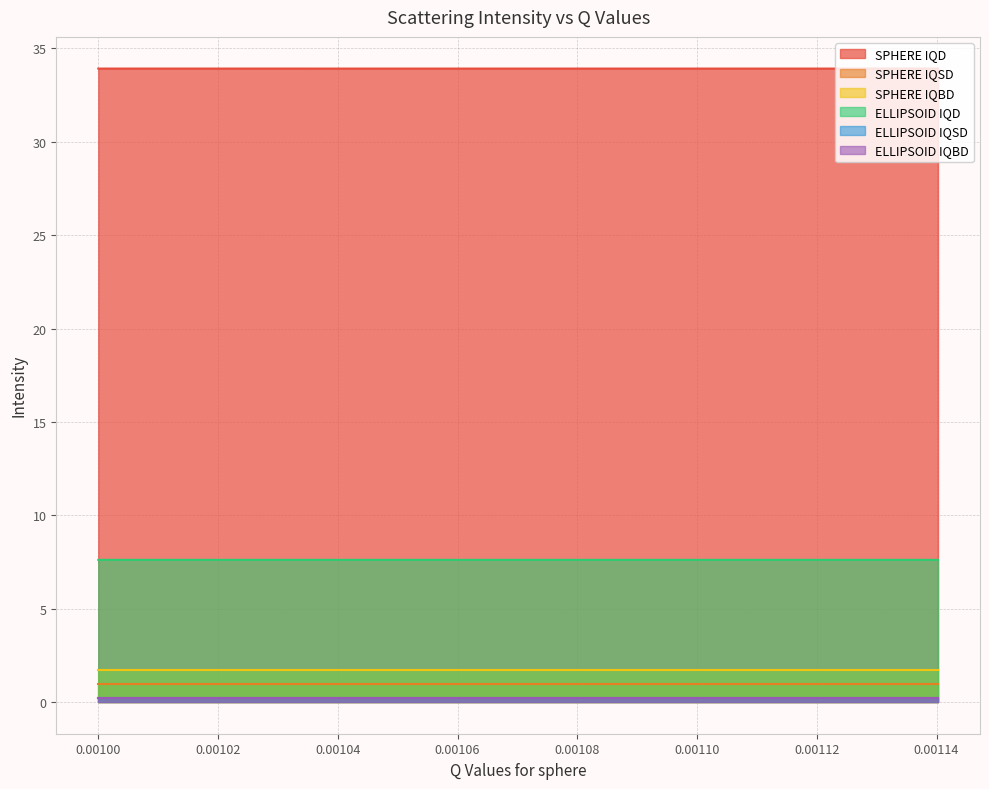

Does the chart display data point markers on the line(s)?

No